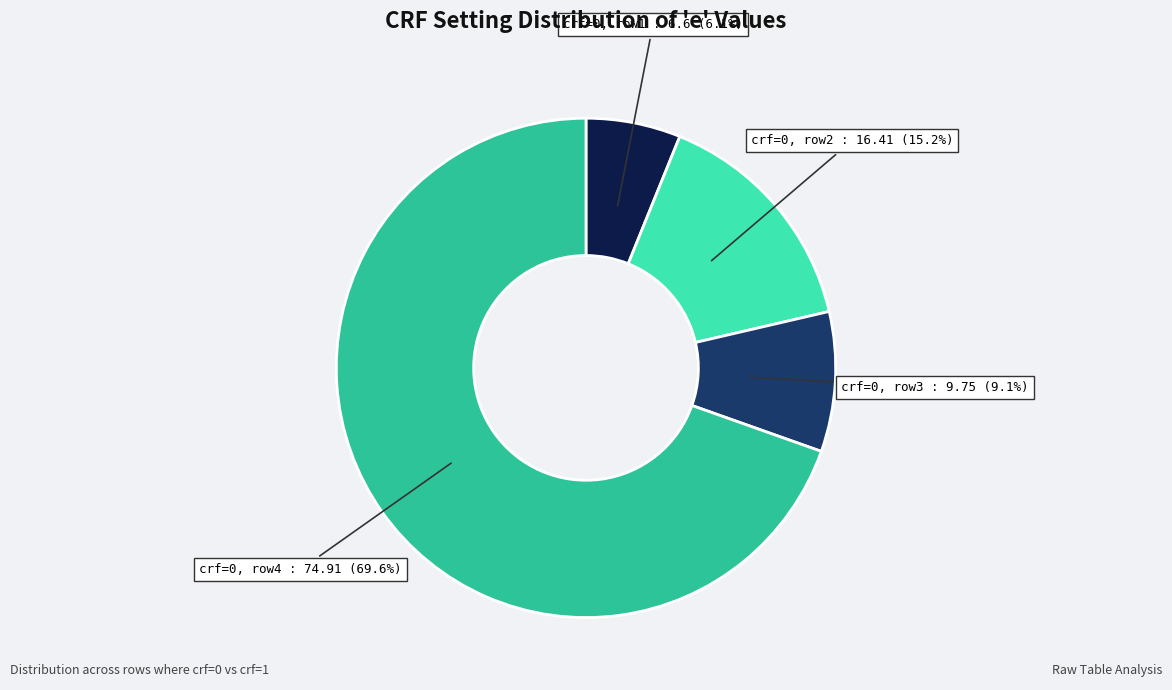

Approximately how many times larger is the value at crf=0, row2 : 16.41 (15.2%) compared to crf=0, row1 : 6.6 (6.1%)?

2.5